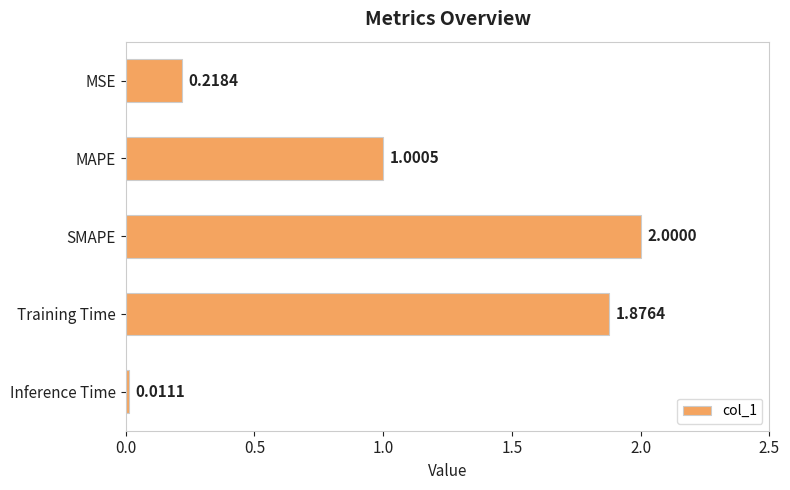

What is the difference between the maximum and minimum values?

2.0